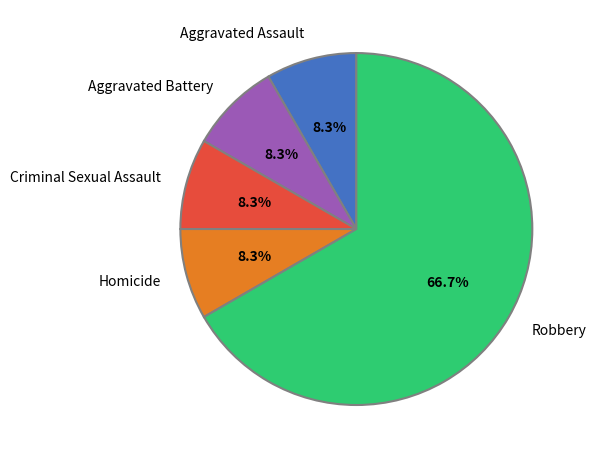

Is it true that Homicide is 8% of the pie?

True